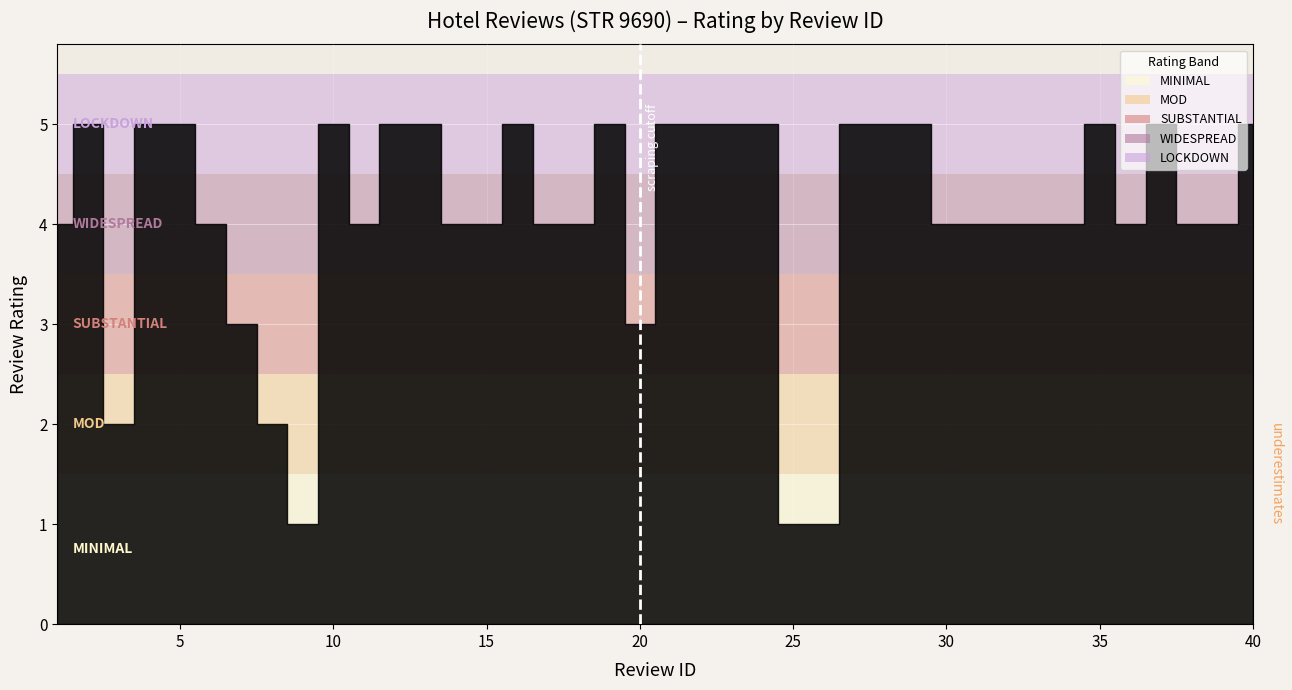

What is the value of the 16th point from the left?

5